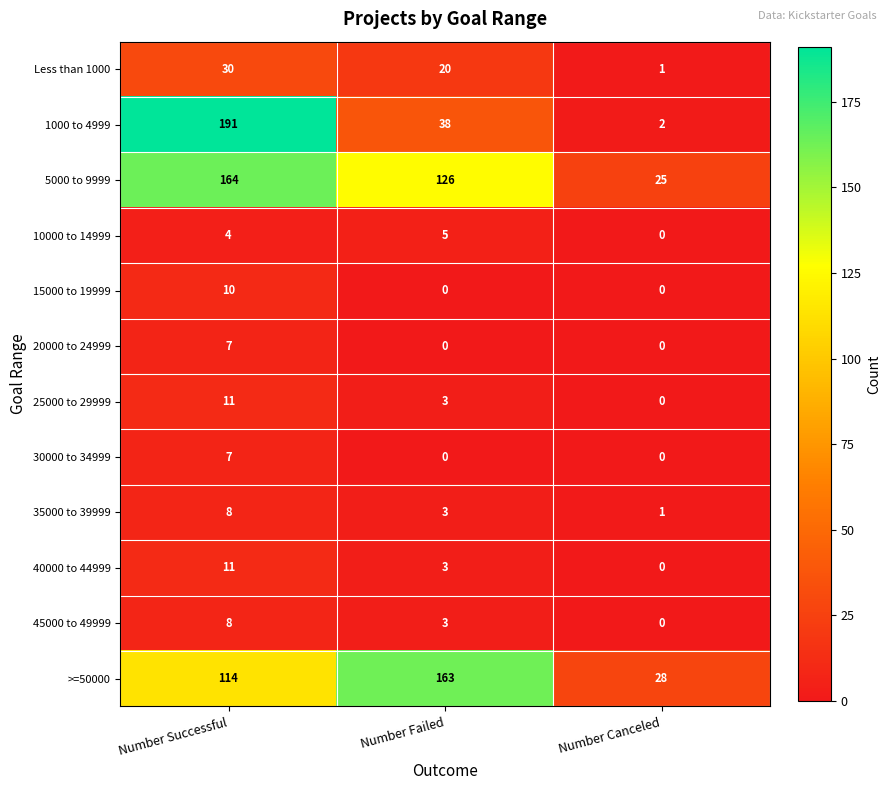

What is the sum of all 25000 to 29999 values?

14